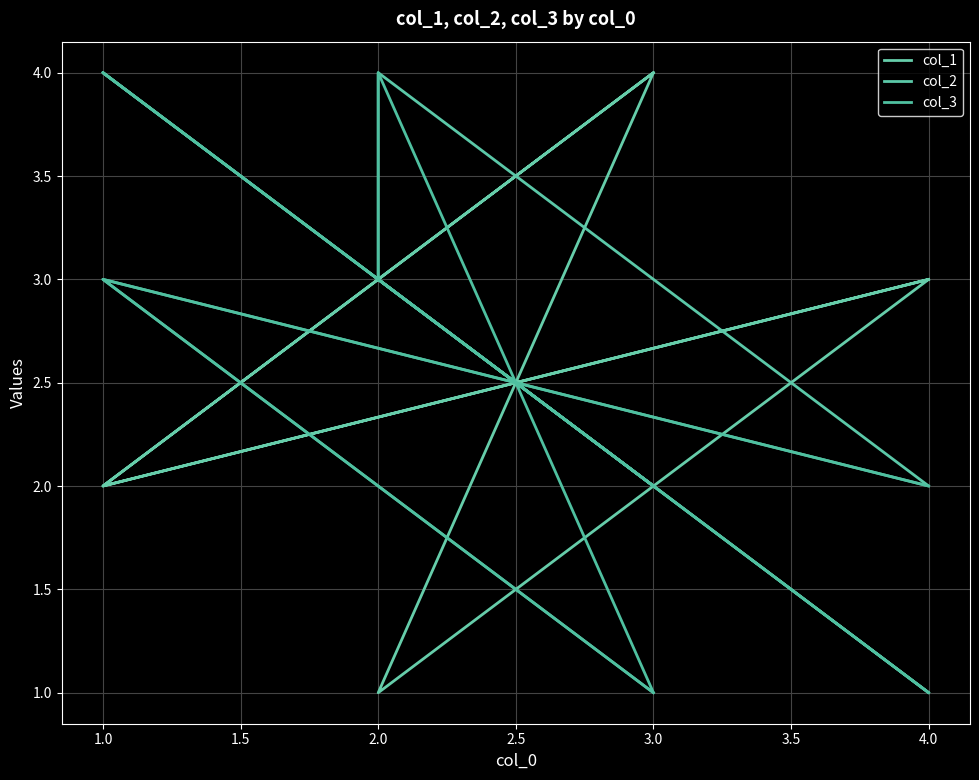

What is the smallest value displayed?

1